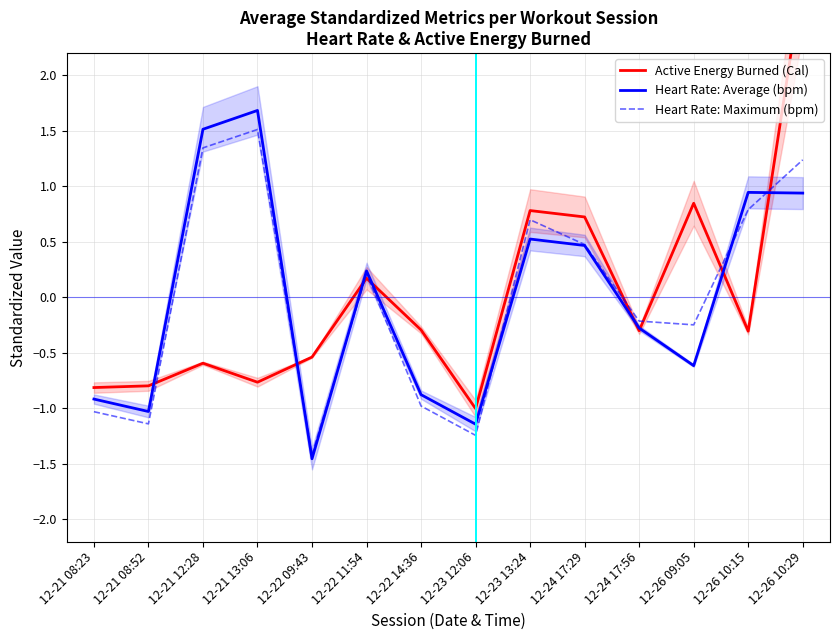

How many interior local valleys does the Active Energy Burned (Cal) series have?

4